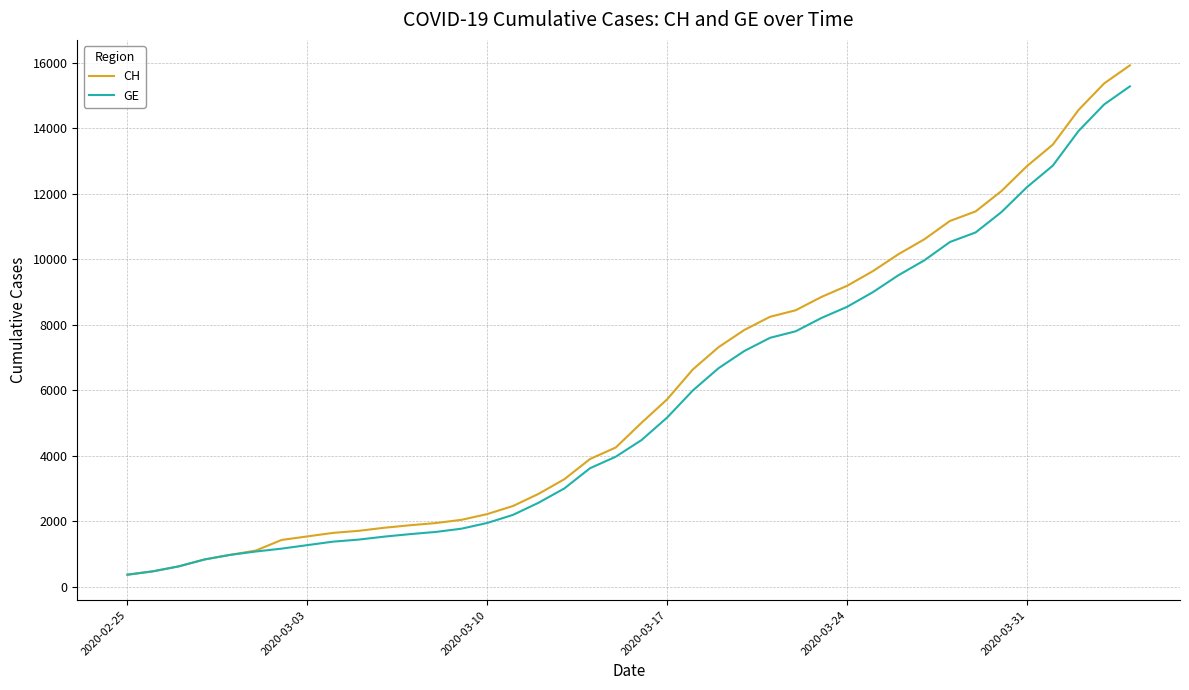

What is the lowest value of the GE series?

375